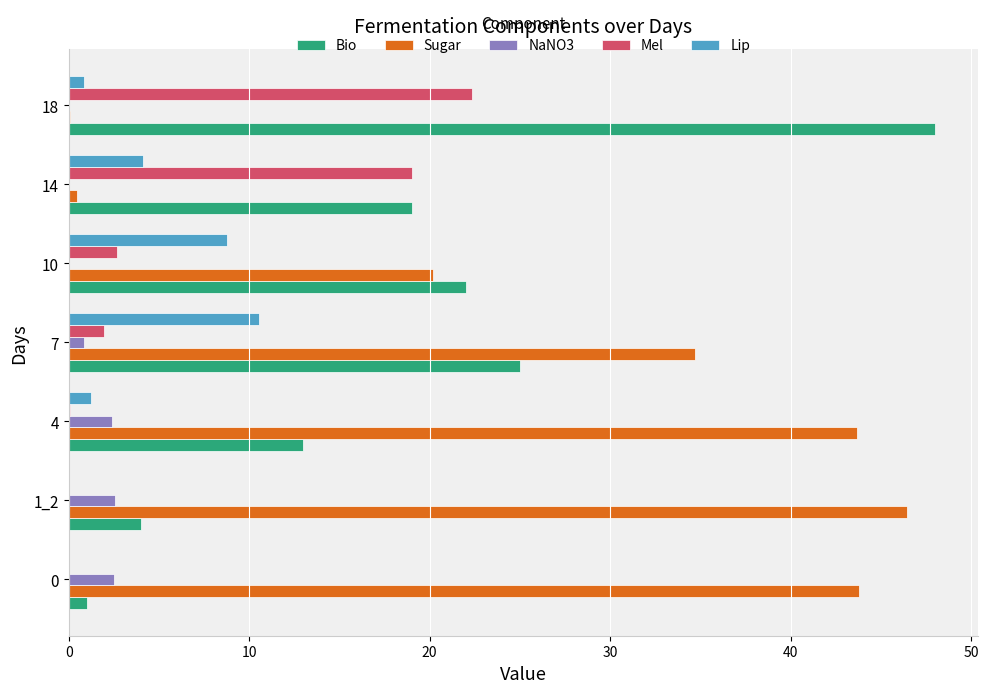

True or false: Sugar has a value of 0.1 at 18.

True